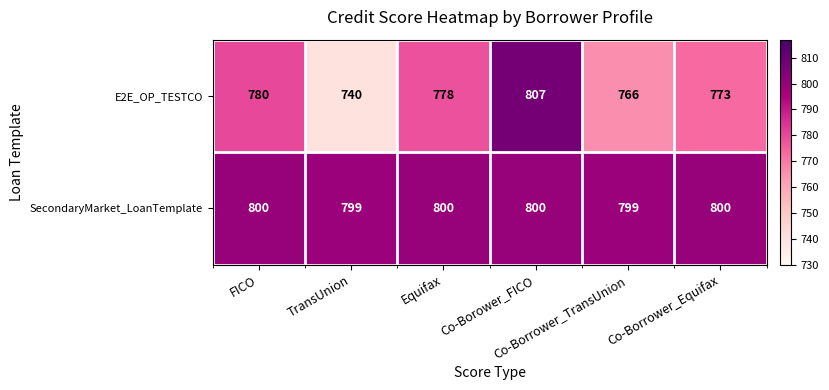

What is the difference between the highest and lowest values at Equifax?

22